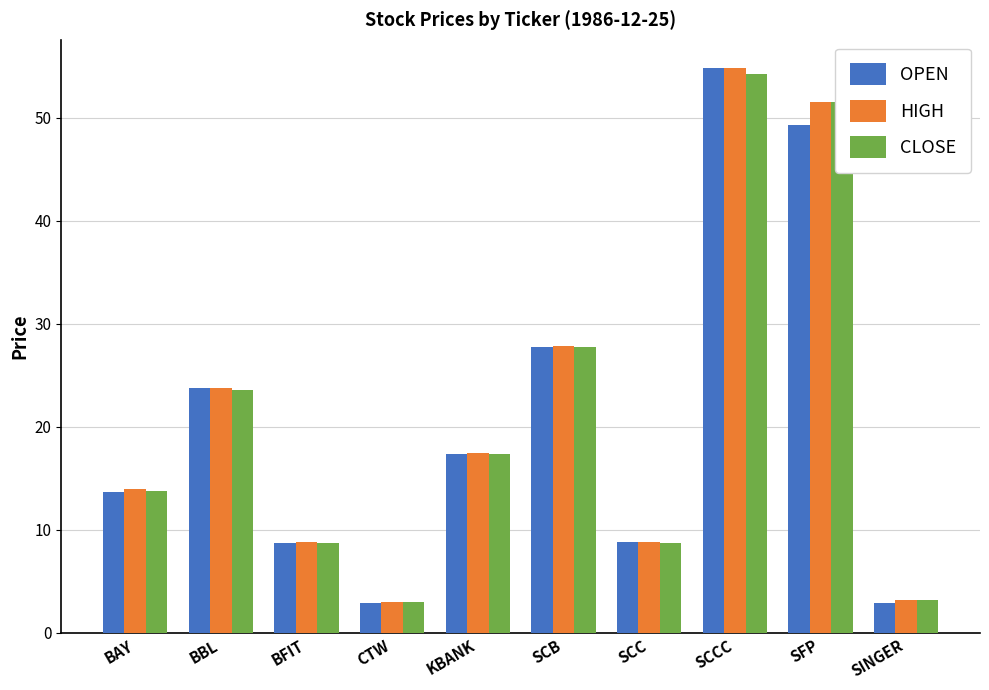

What is the difference between the highest and lowest values at BFIT?

0.1